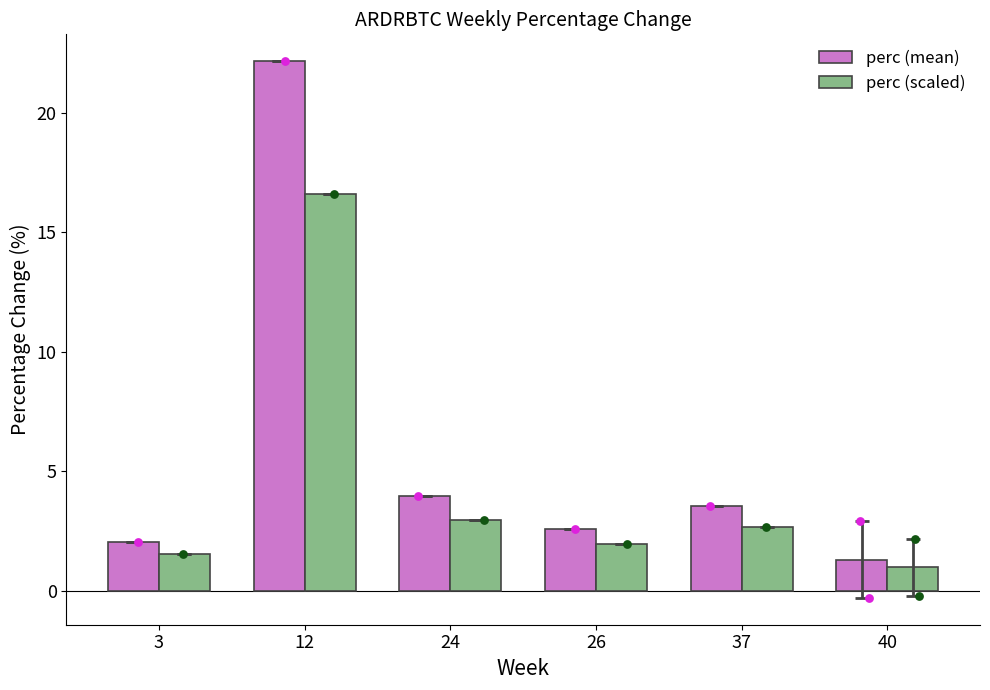

Which series has the largest total across all categories?

perc (mean)